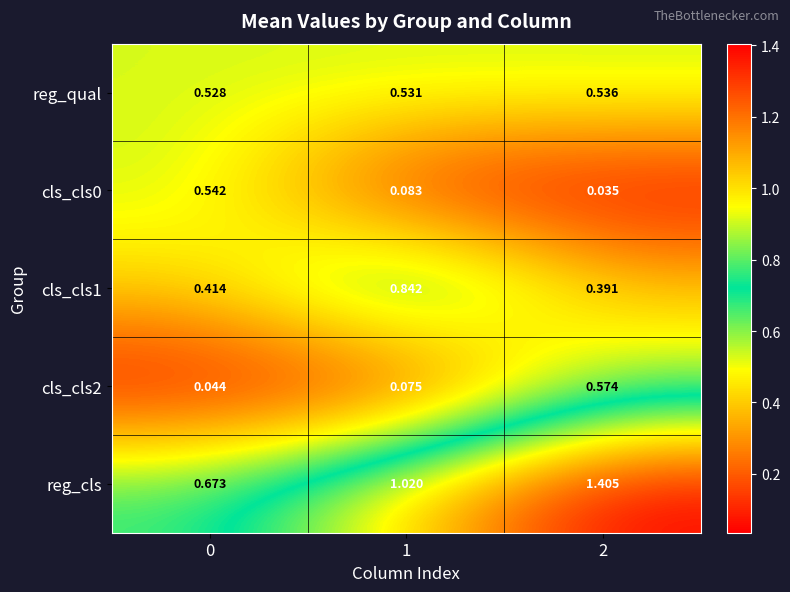

Which series has the largest range (max minus min)?

reg_cls